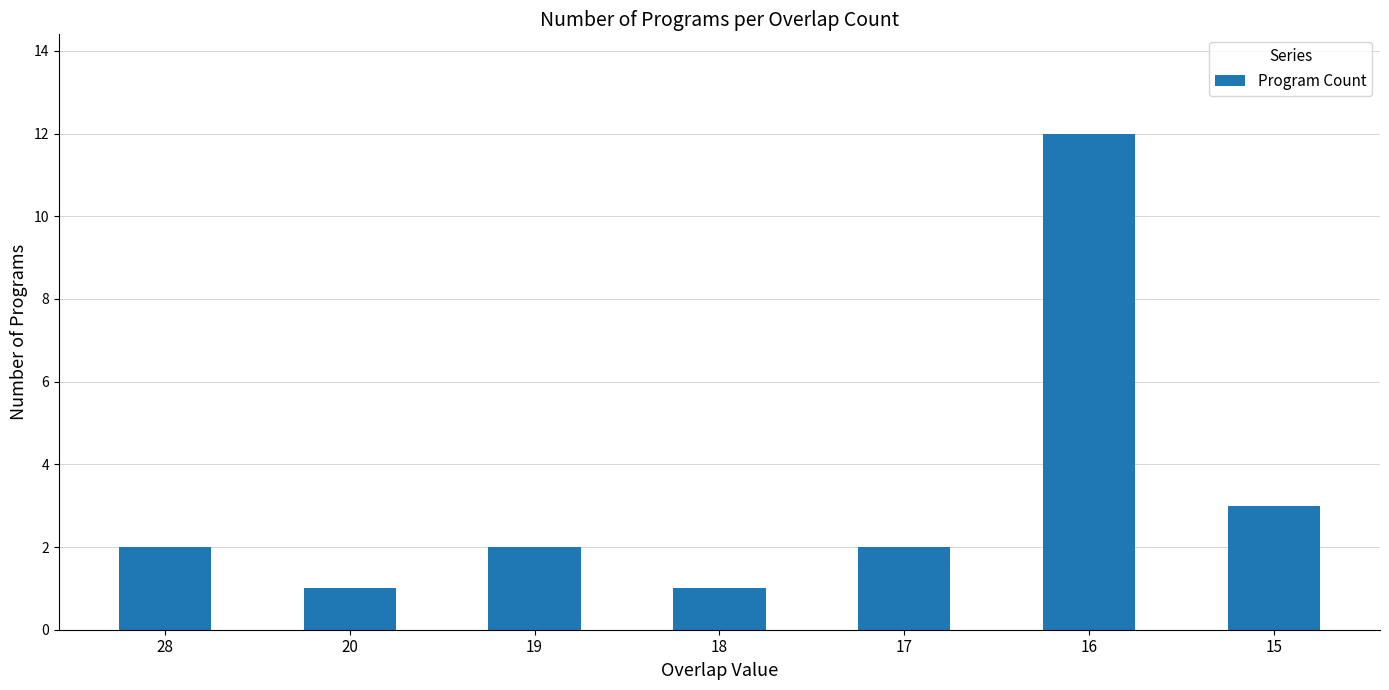

Reading left to right, list all the values displayed in this chart.

28=2	20=1	19=2	18=1	17=2	16=12	15=3